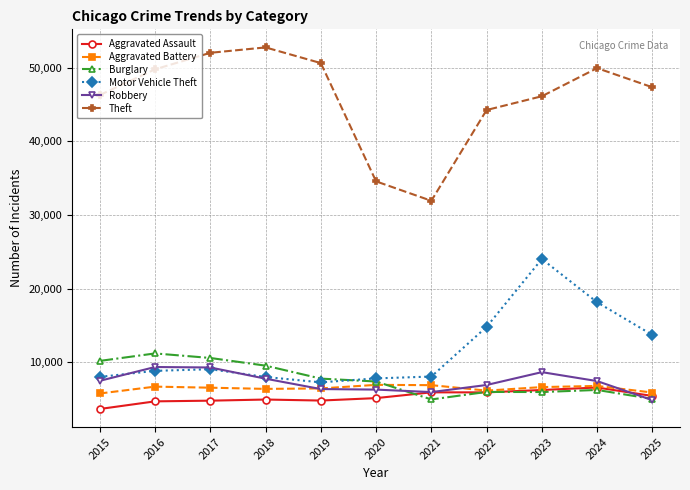

What is the sum of the Burglary values at 2015 and 2020?

17604